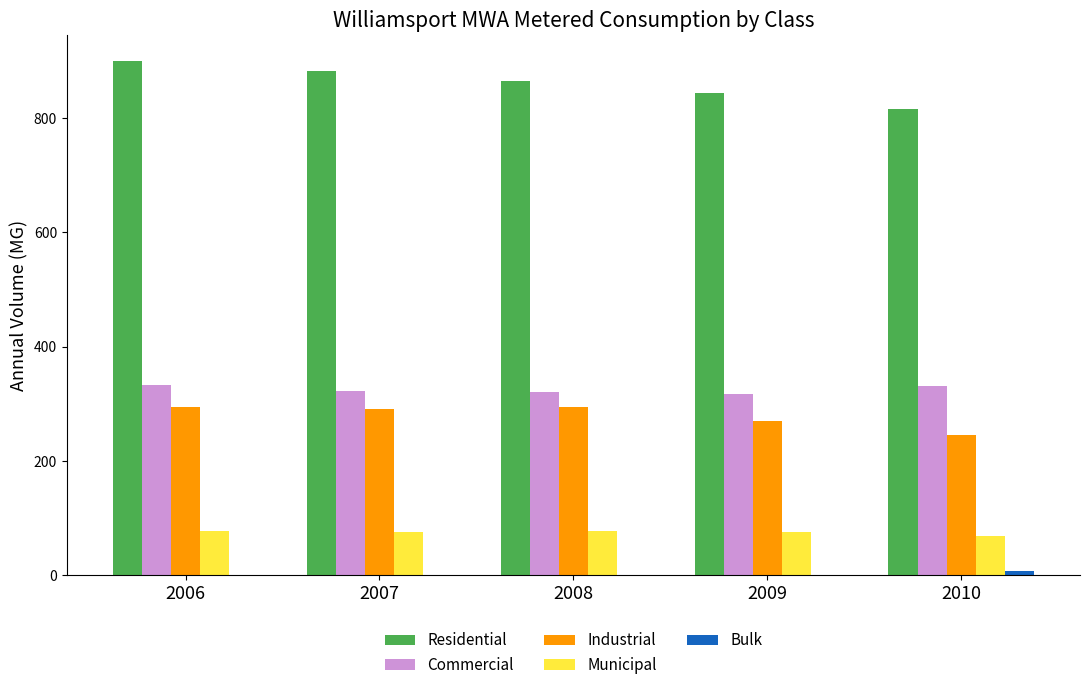

The value of Residential at 2006 is 899.7. True or false?

True